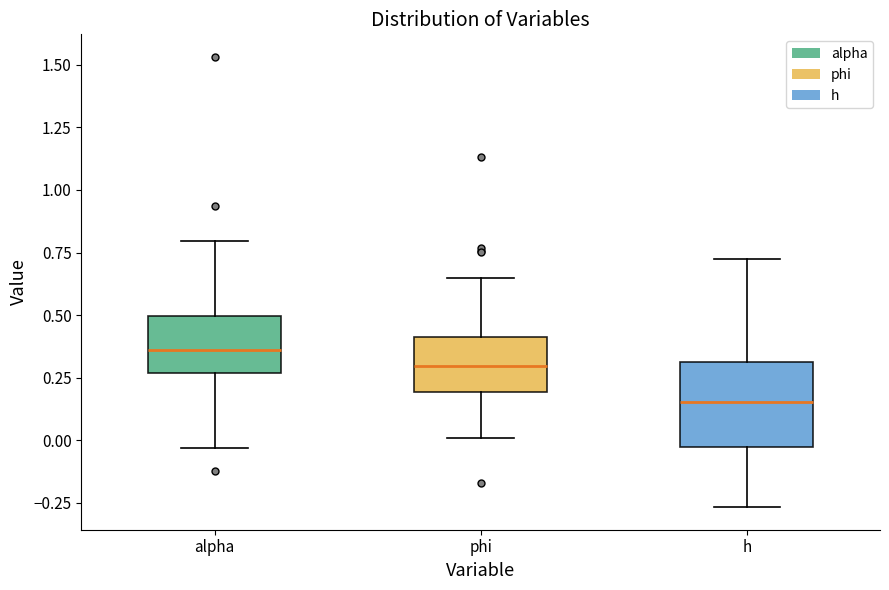

Which box is the tallest, from its lower edge to its upper edge?

h